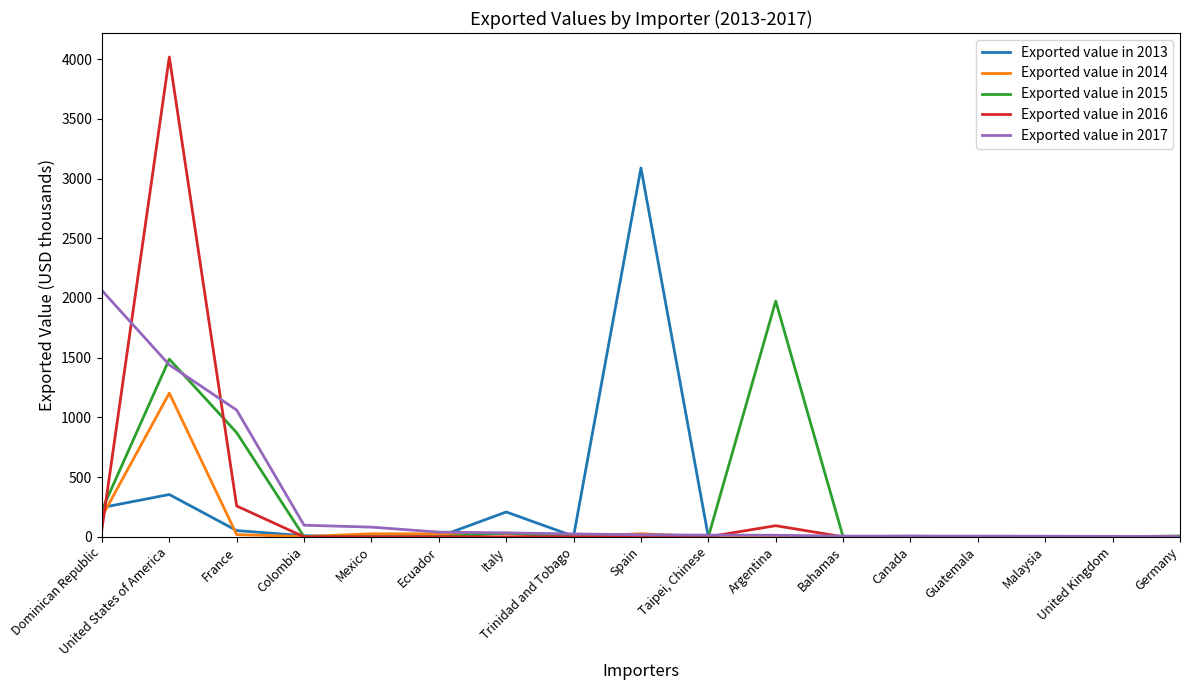

What is the average value of the Exported value in 2014 series?

88